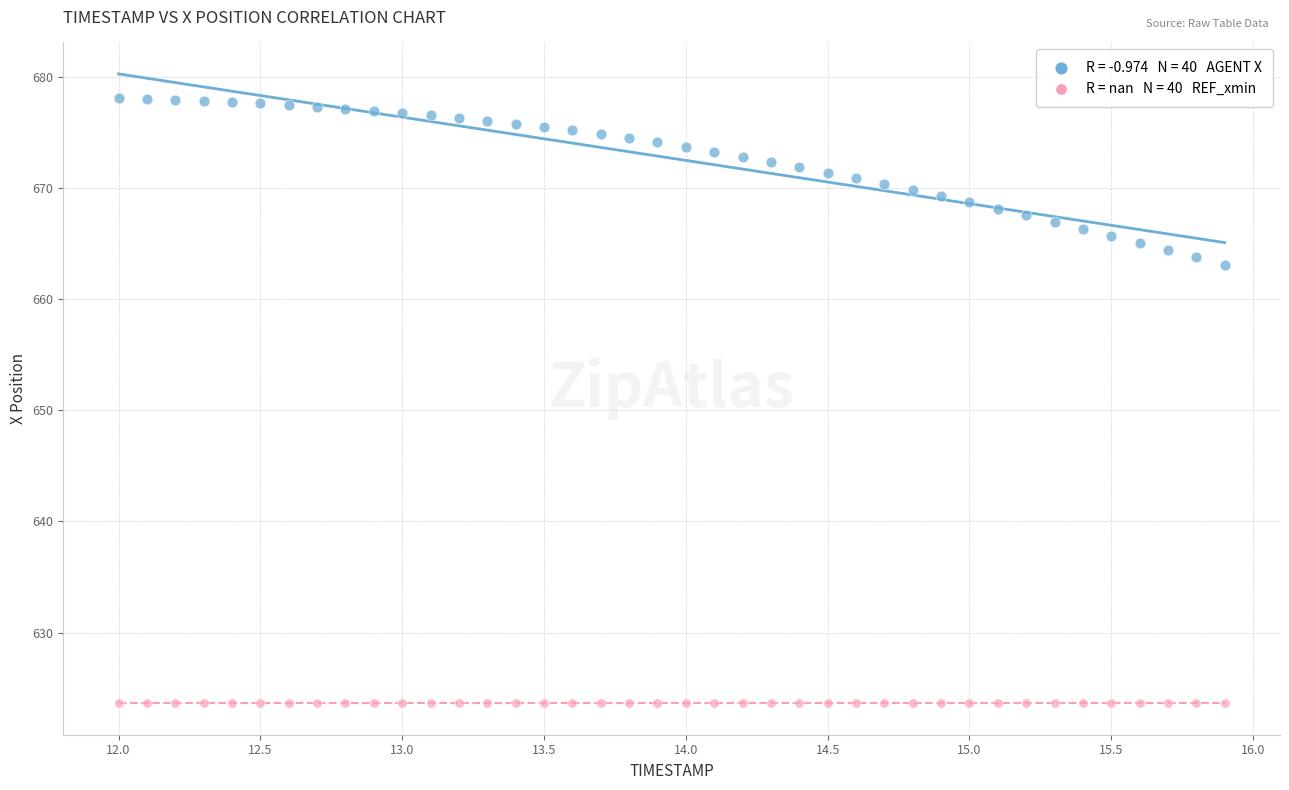

Across all series, what Y value is closest to 650?

663.1